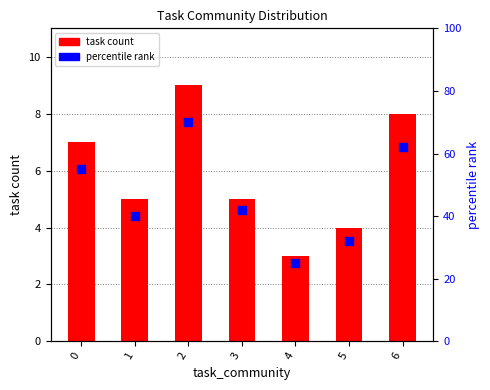

Which series reaches the maximum Y coordinate?

percentile rank